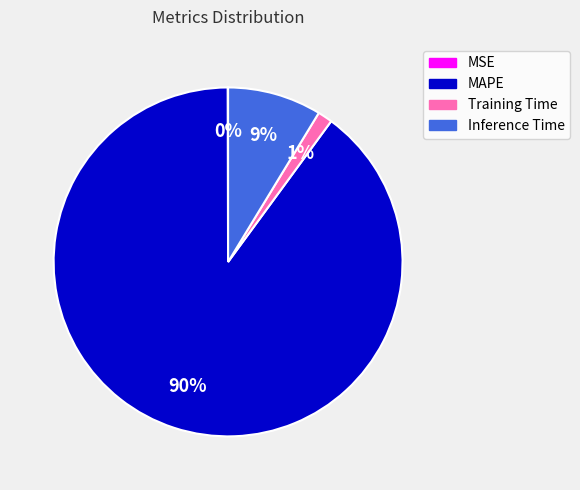

Which has a higher value, Inference Time or MAPE?

MAPE